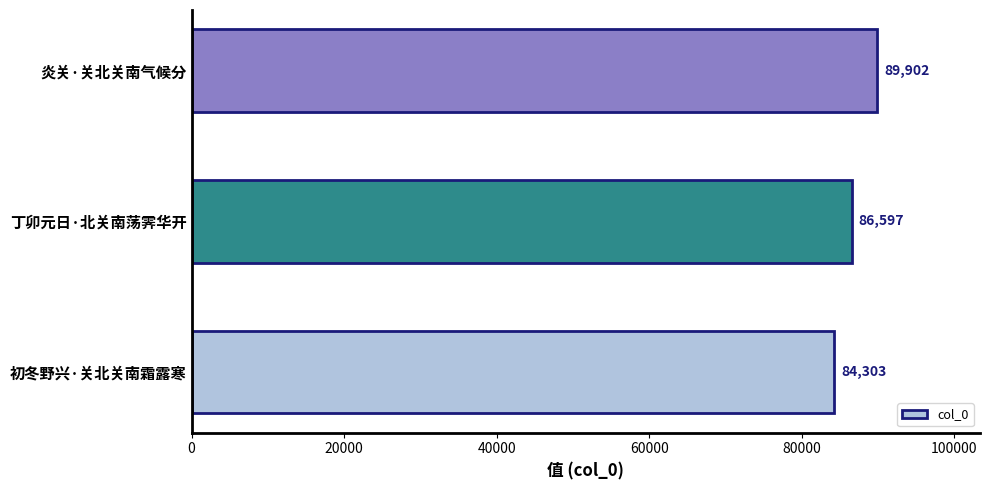

Reading bottom to top, extract all data points from this chart.

初冬野兴·关北关南霜露寒=84303	丁卯元日·北关南荡霁华开=86597	炎关·关北关南气候分=89902